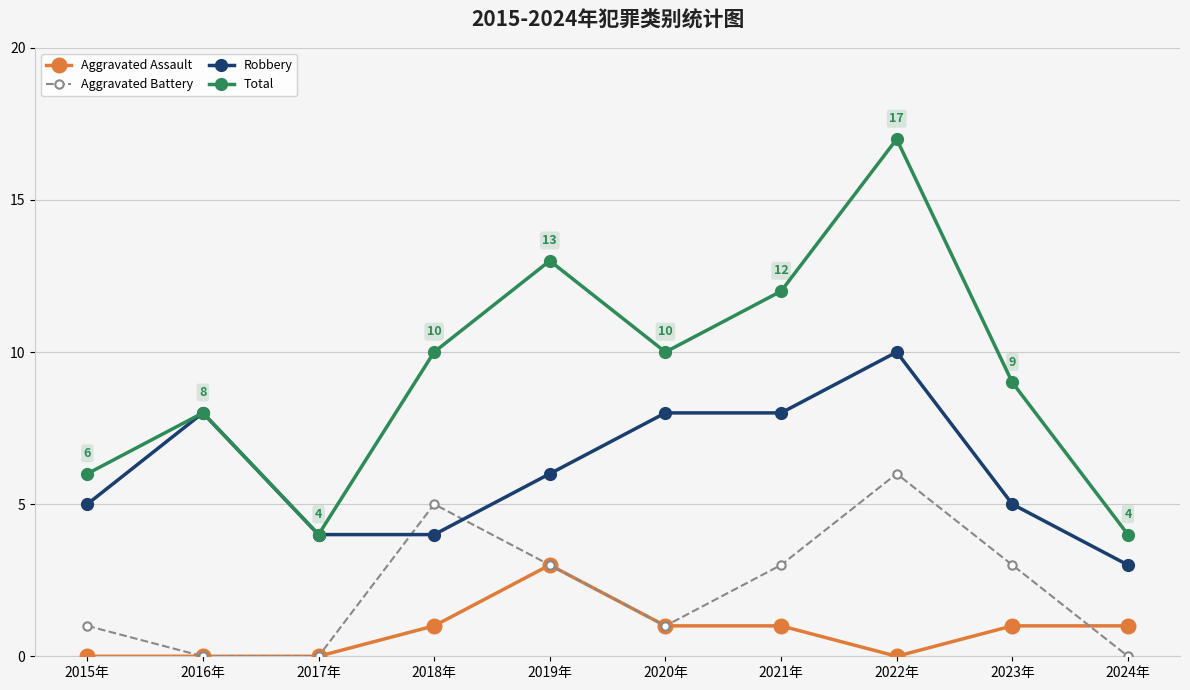

At how many categories does at least one series exceed 15?

1